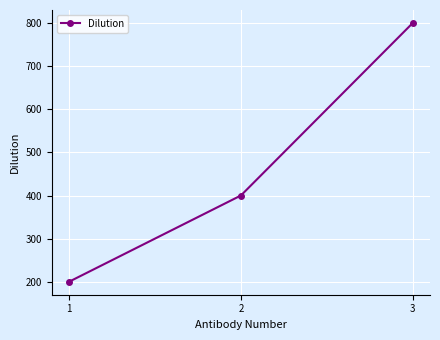

What is the difference between the maximum and second lowest values?

400